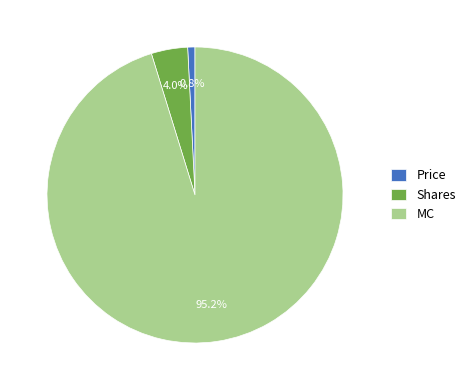

Is there a majority slice in this chart?

Yes